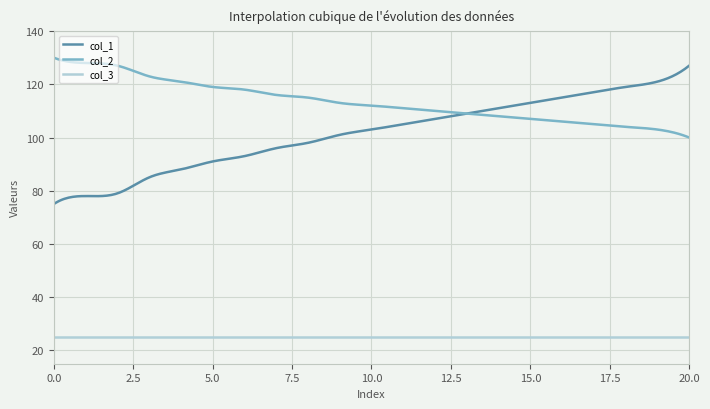

What is the maximum value shown in the chart?

130.0